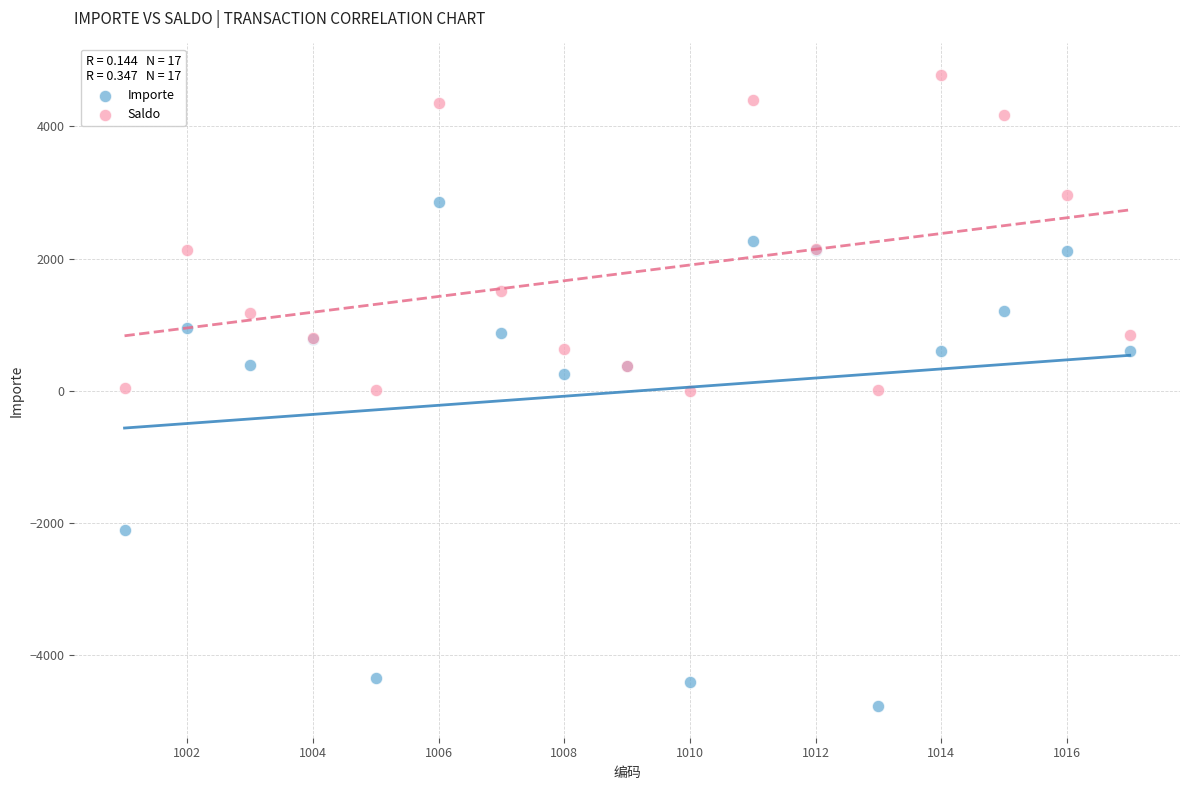

What is the X range (max minus min) for the scatter plot?

16.0